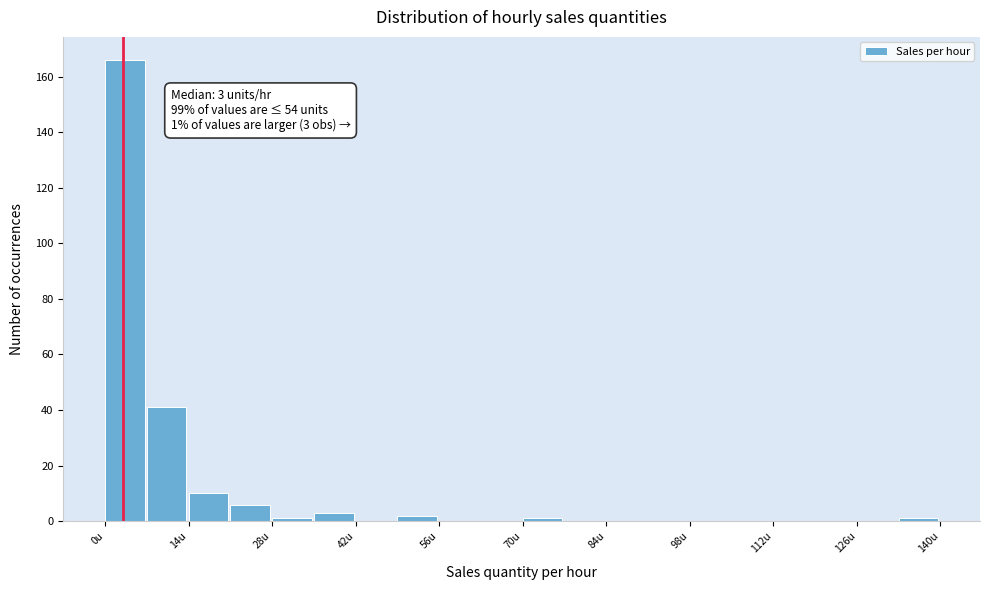

Read against the x-axis, roughly where is the centre of the tallest bar?

4